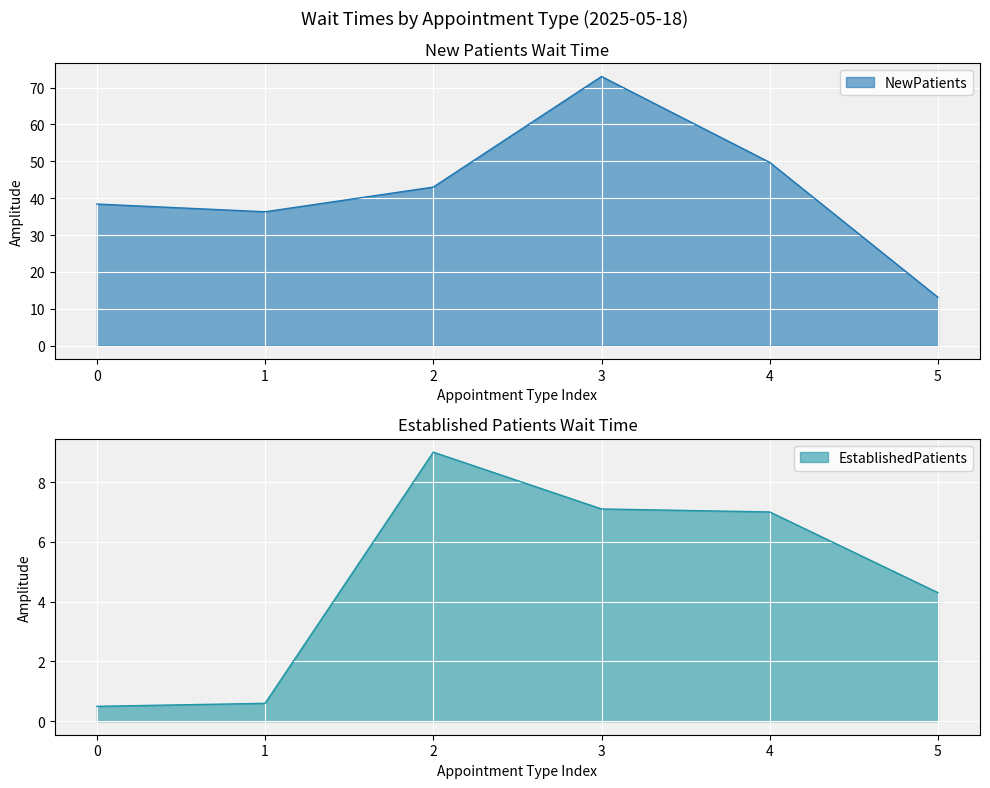

What is the difference between the NewPatients values at 3 and 1?

36.7